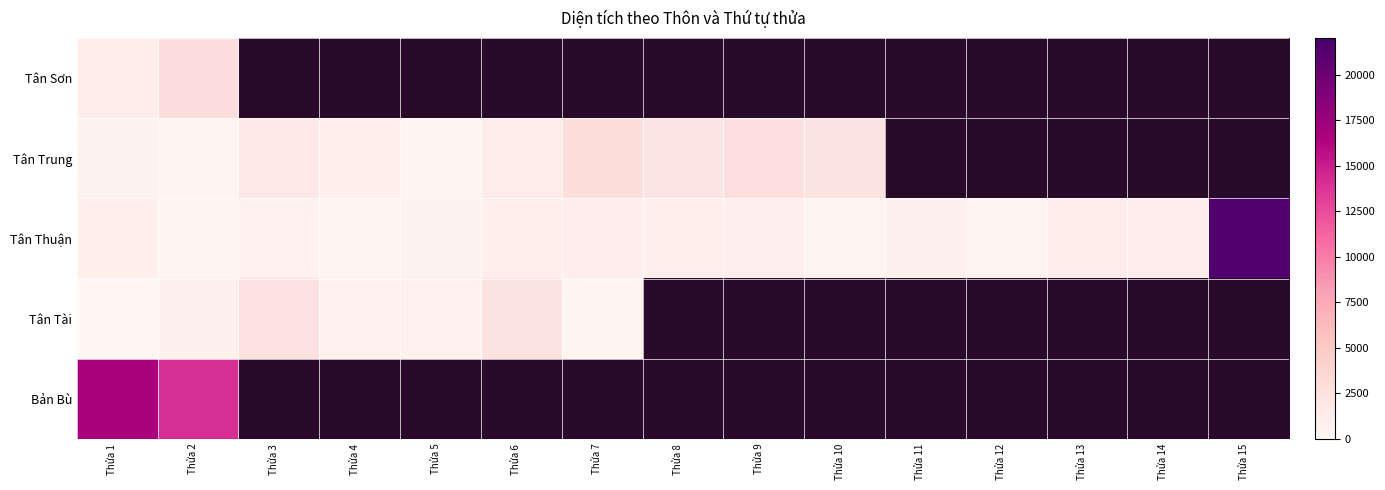

Between Thửa 9 and Thửa 15, which is larger?

Thửa 15